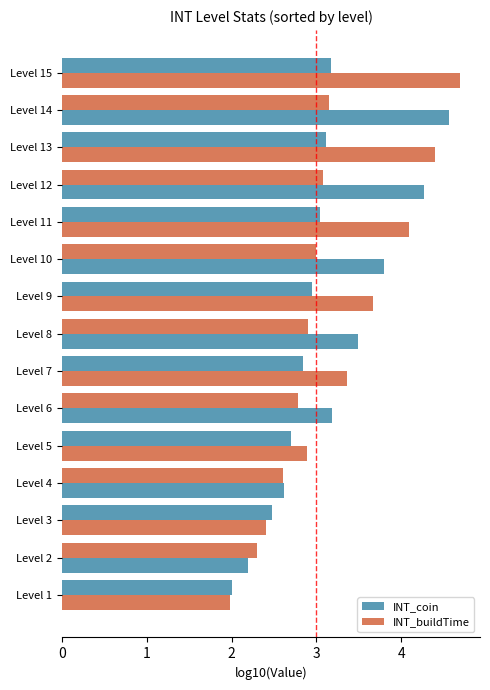

How many categories are shown in the chart?

15